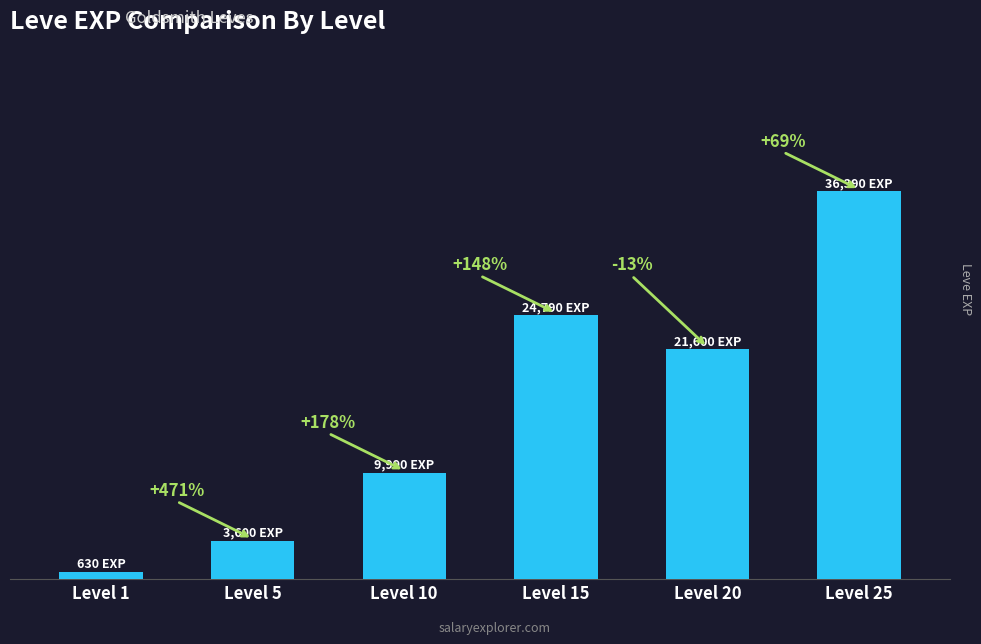

The chart shows a value of 3600 at Level 5. True or false?

True